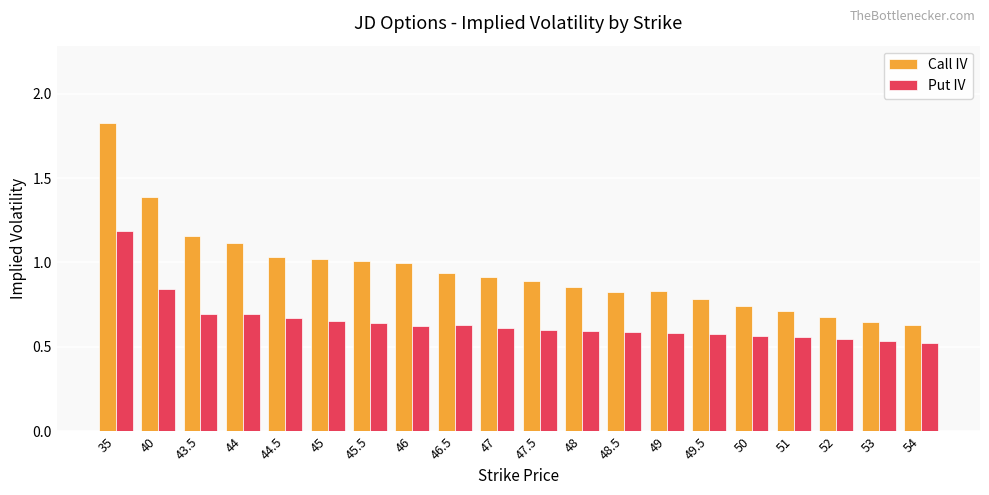

Are the bars grouped side by side (vs. stacked)?

Yes